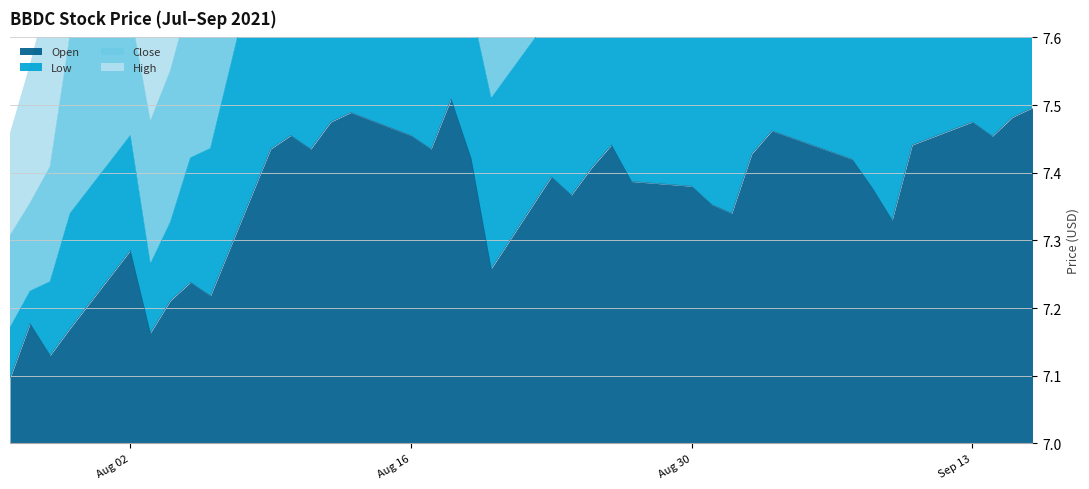

What position from the left is 2021-08-20?

19